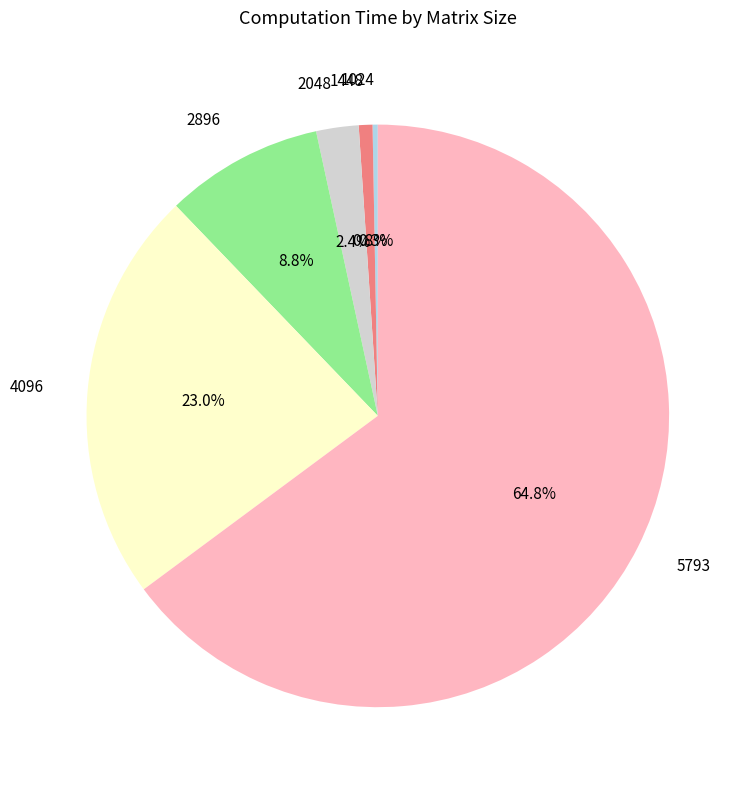

How much of the chart is everything except 2048?

97.6%